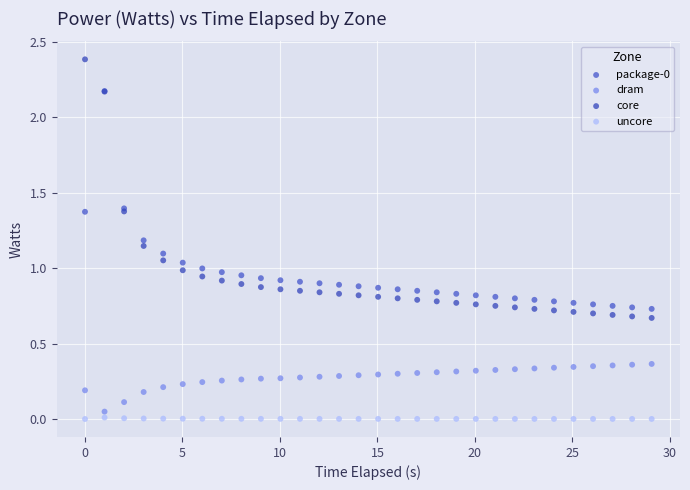

Which series has the widest spread of Y values?

core